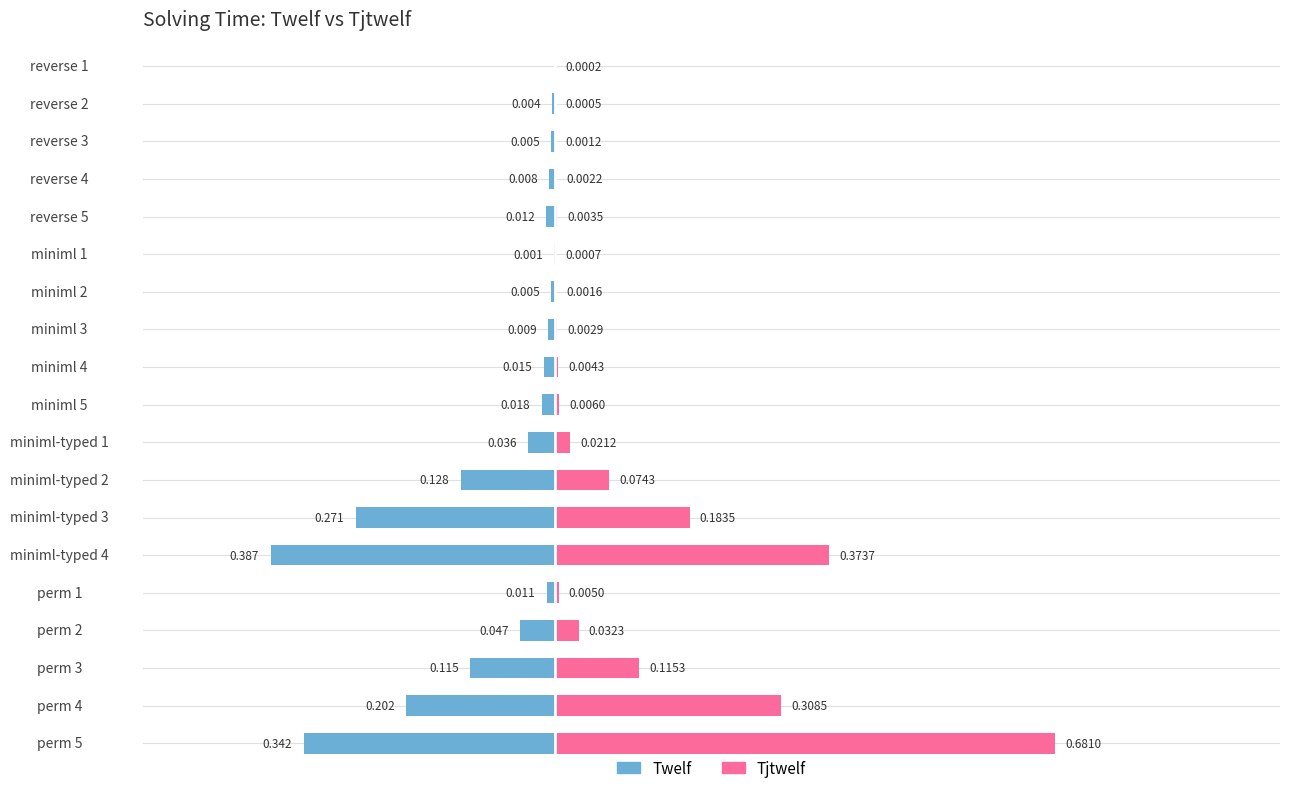

The Twelf series shows -0.4 at miniml-typed 3. True or false?

False